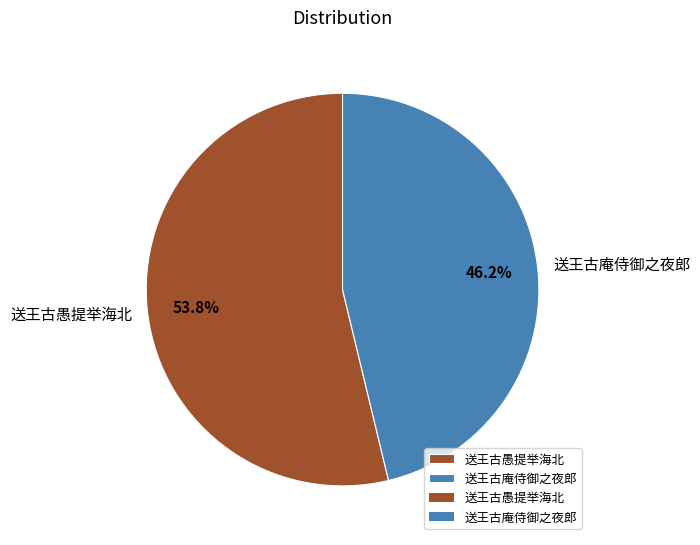

Count the number of slices in the pie.

2